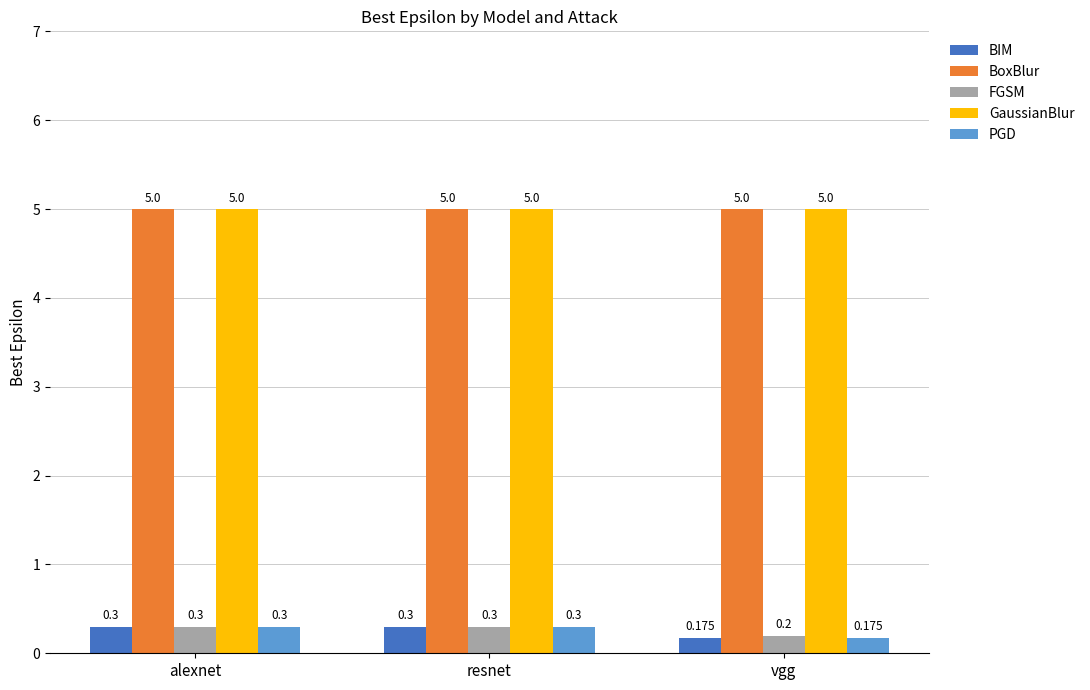

What is the average value of the GaussianBlur series?

5.0